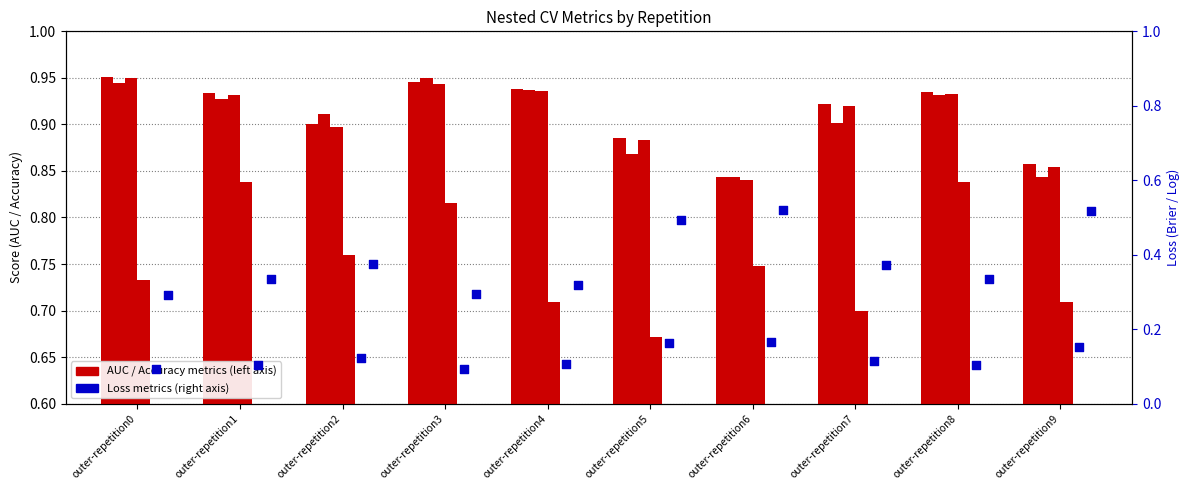

Which series has the widest spread of Y values?

ncv_log_loss